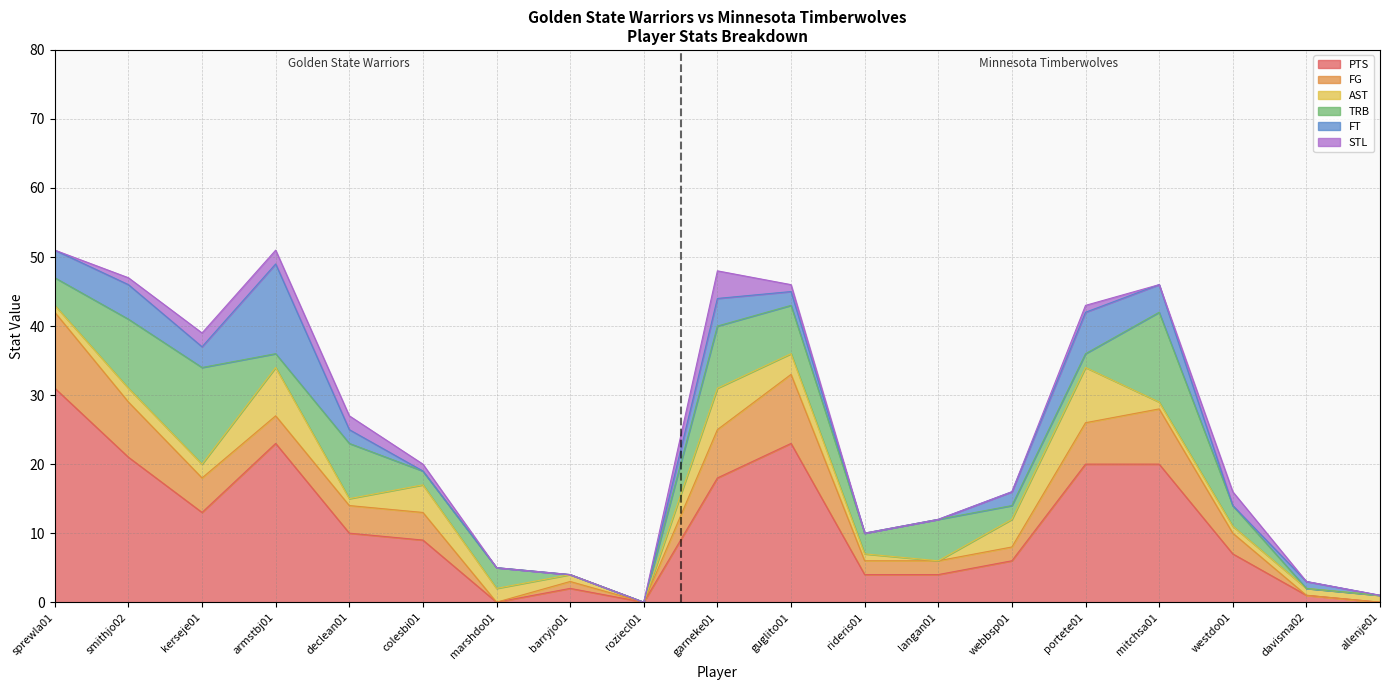

True or false: STL and TRB cross at least once.

False